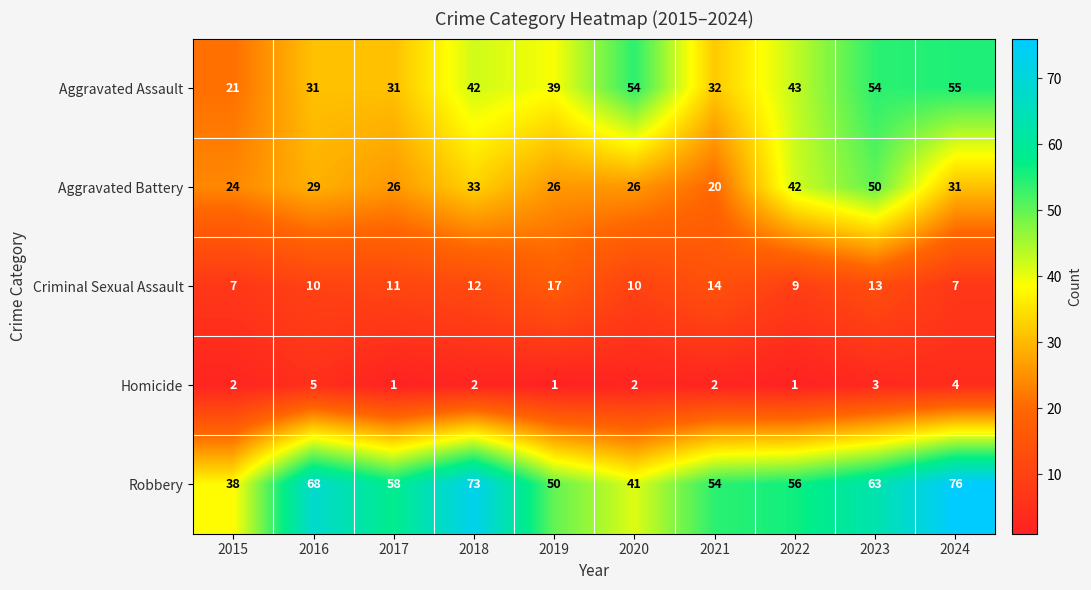

At which label does Robbery reach its peak?

2024